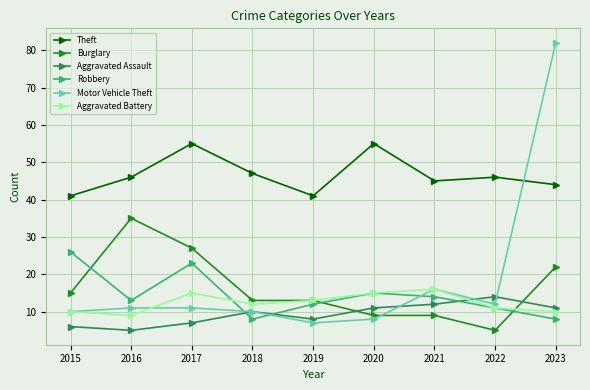

The Theft series shows 46 at 2016. True or false?

True